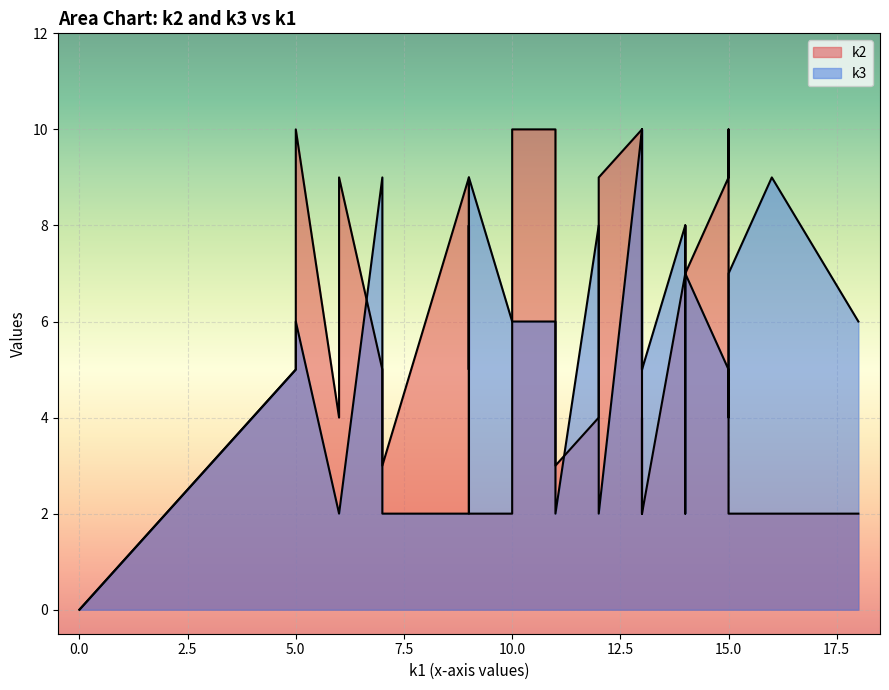

How many positive values does the k1 series have?

30